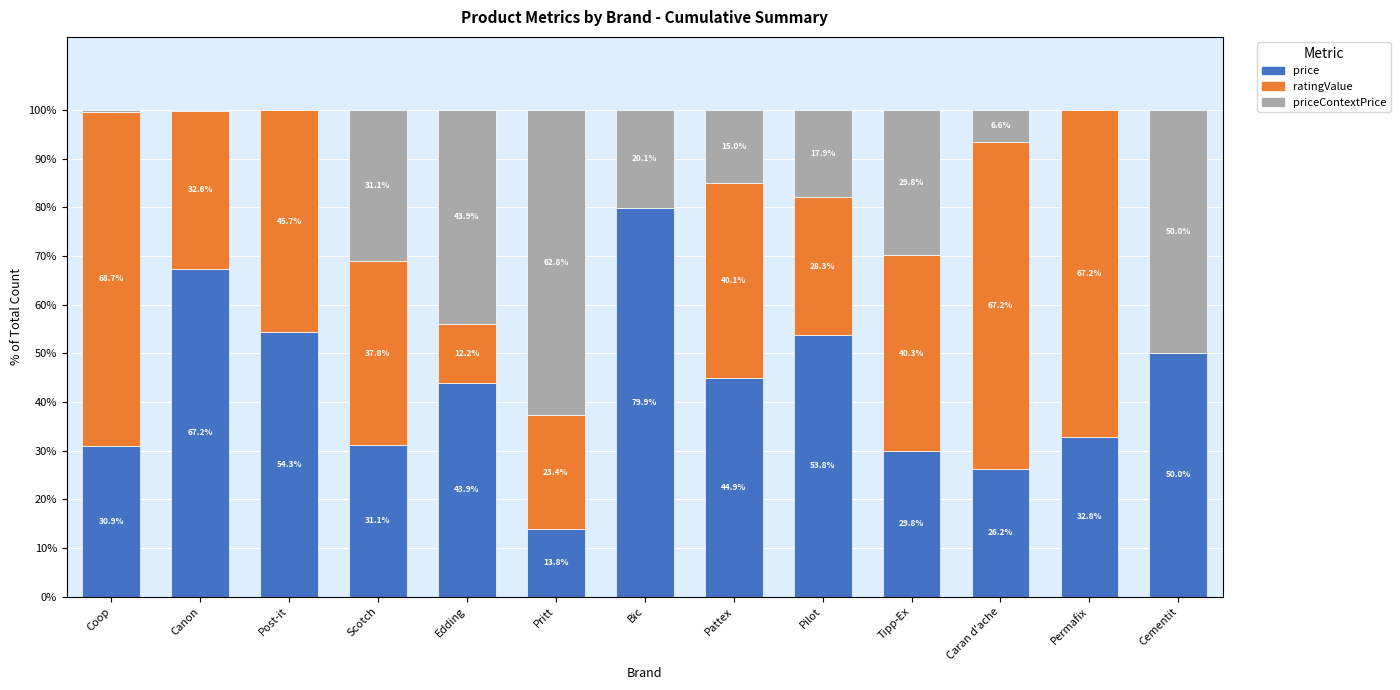

At which label does price first exceed 43?

Canon